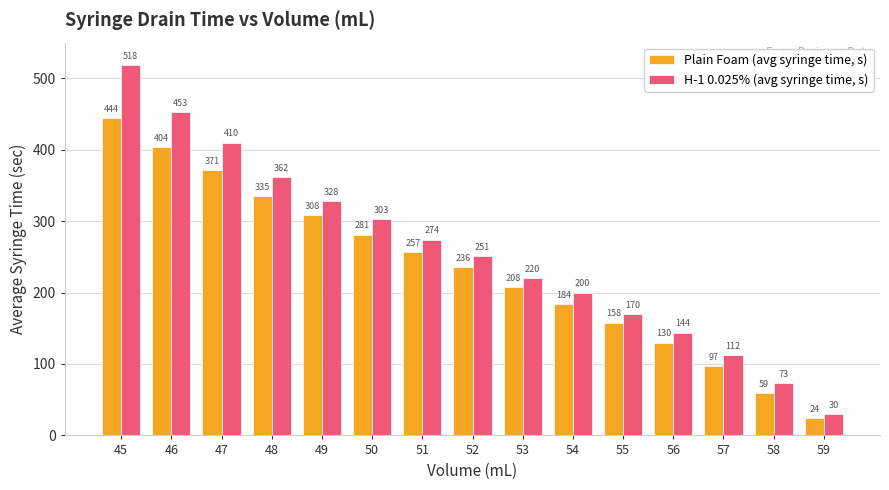

At 56, list the series in order from smallest to largest.

Plain Foam (avg syringe time, s), H-1 0.025% (avg syringe time, s)